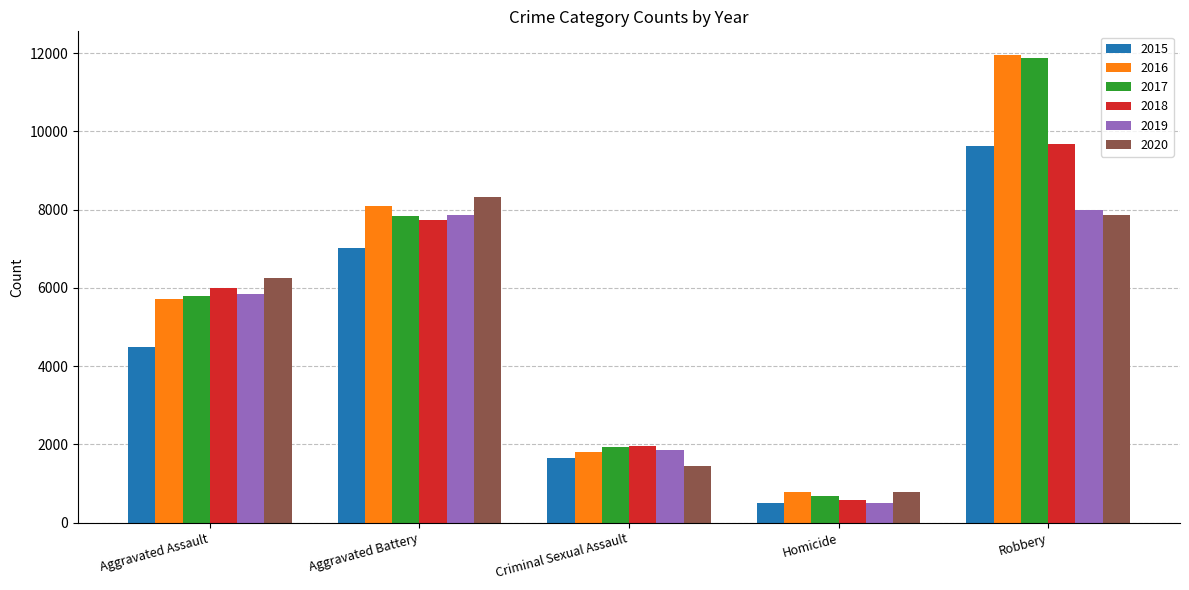

What are all the series names shown in the legend?

2015, 2016, 2017, 2018, 2019, 2020